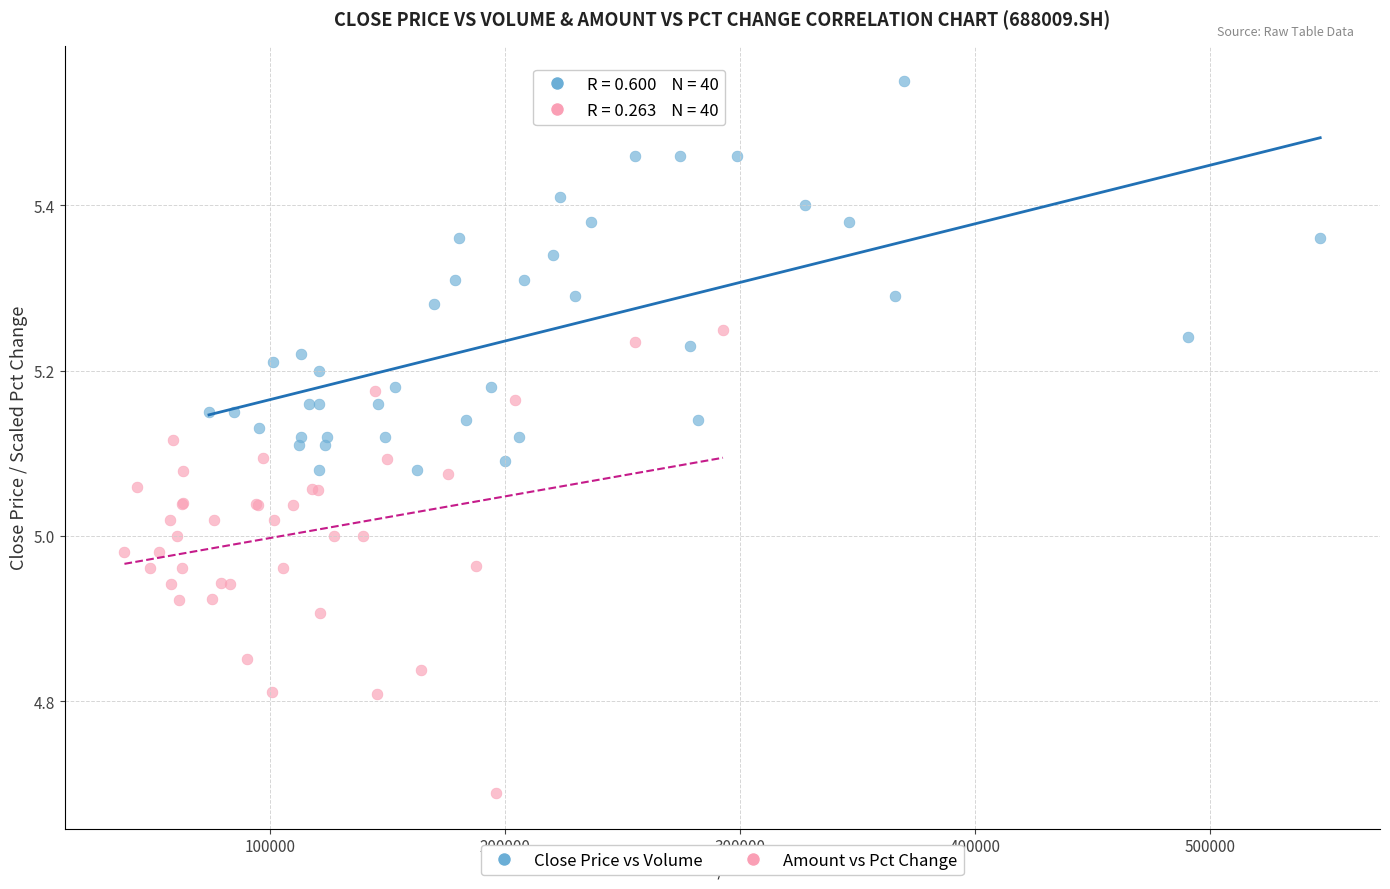

Which series reaches the maximum Y coordinate?

Close Price vs Volume